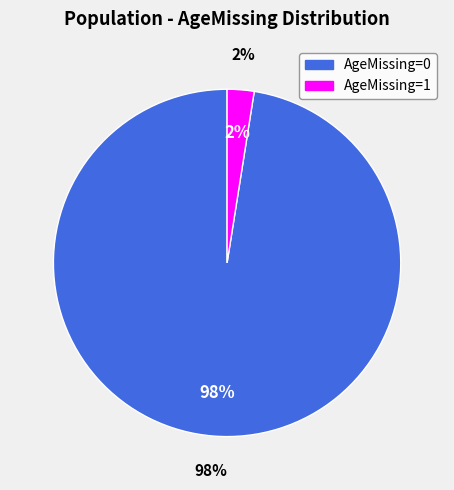

What percentage do AgeMissing=0 and AgeMissing=1 together represent?

100.0%